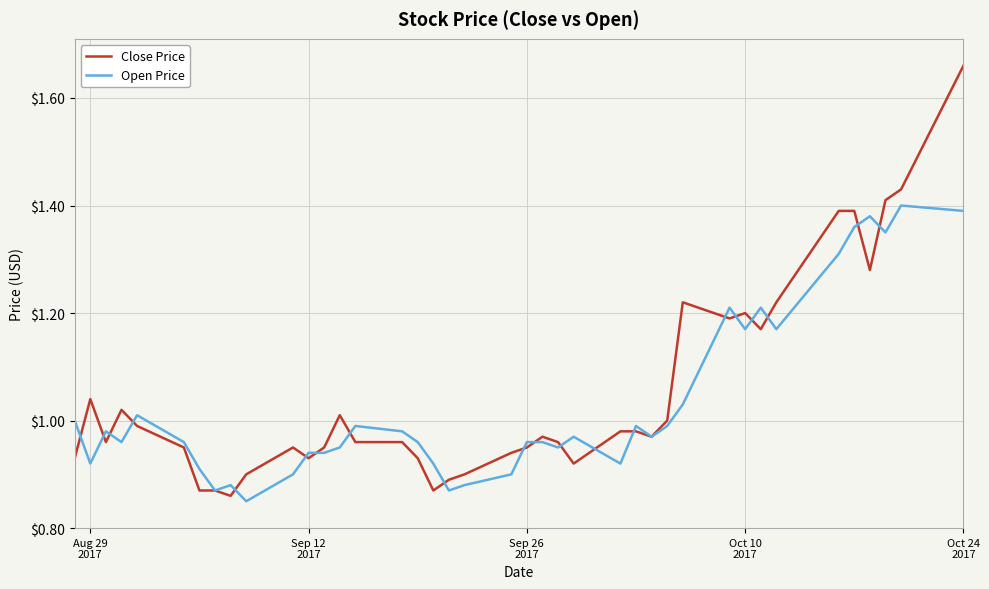

List the series in order of their peak value, lowest first.

Open Price, Close Price